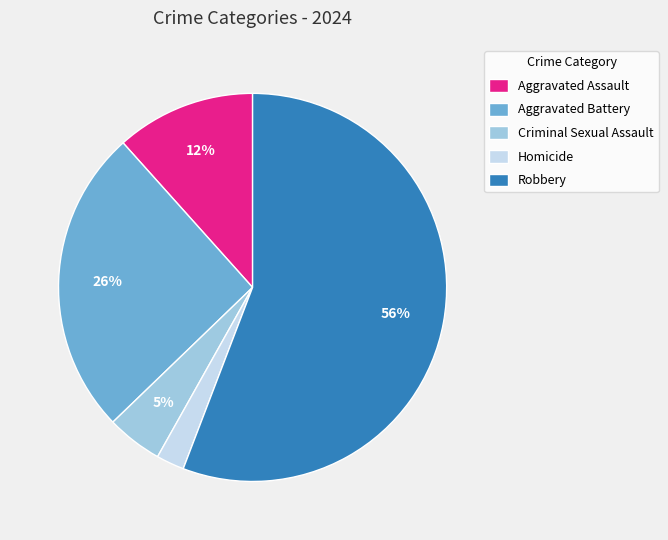

What percentage is the Aggravated Battery slice, to the nearest percent?

26%